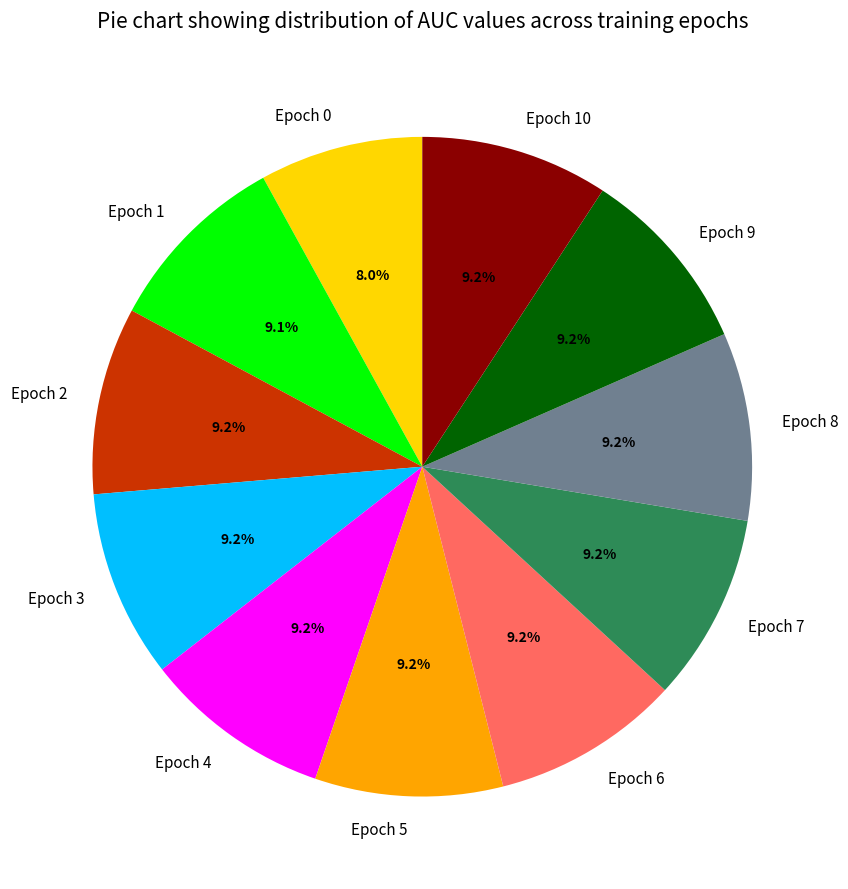

How many segments does this pie chart have?

11